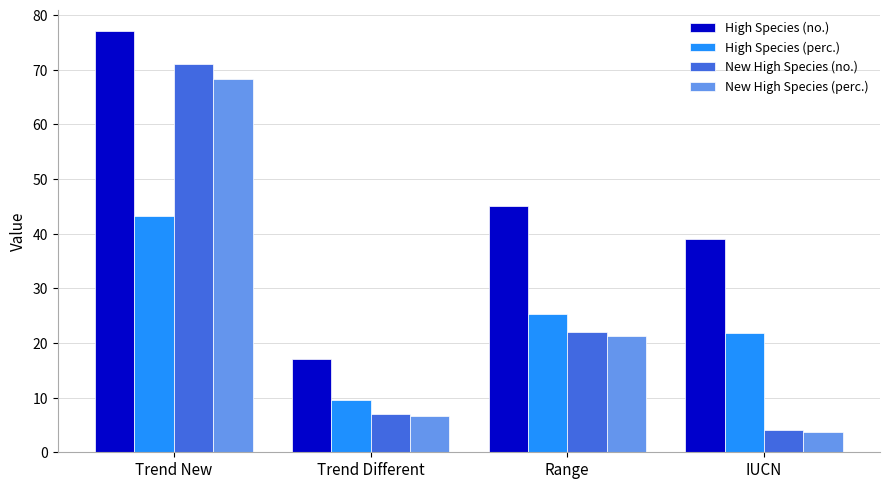

Which series has the largest total across all categories?

High Species (no.)